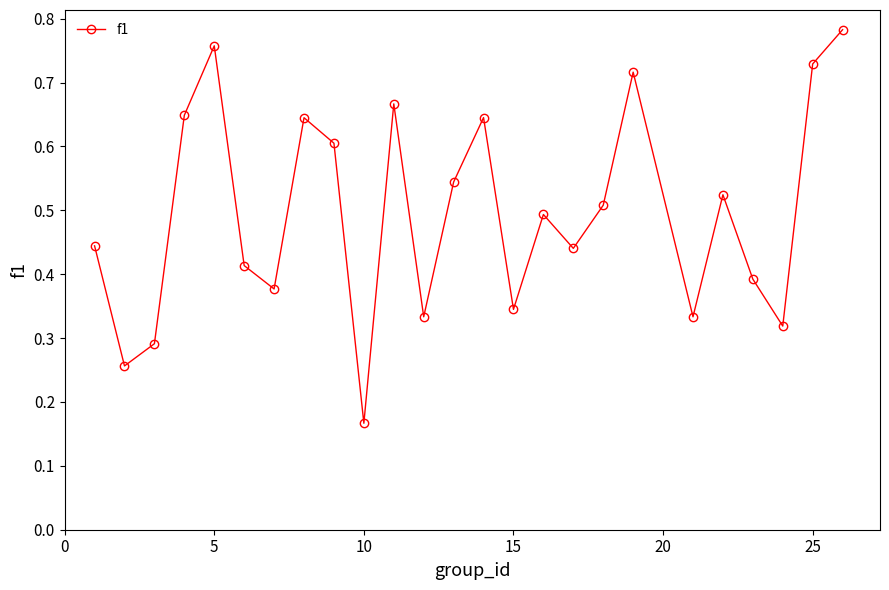

How many values are between 0 and 1?

25